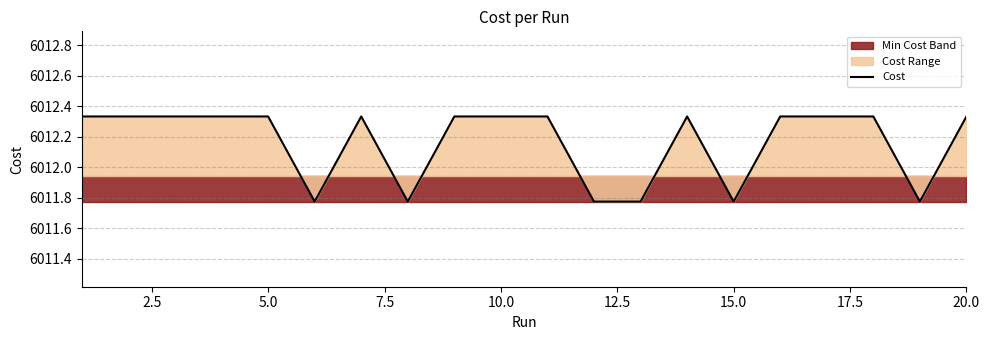

What is the sum of all values?

120243.3